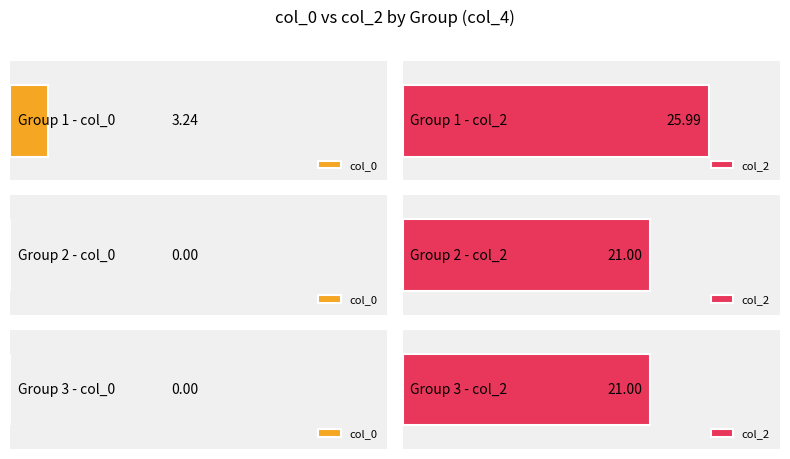

At which label is col_2 closest to 25?

1